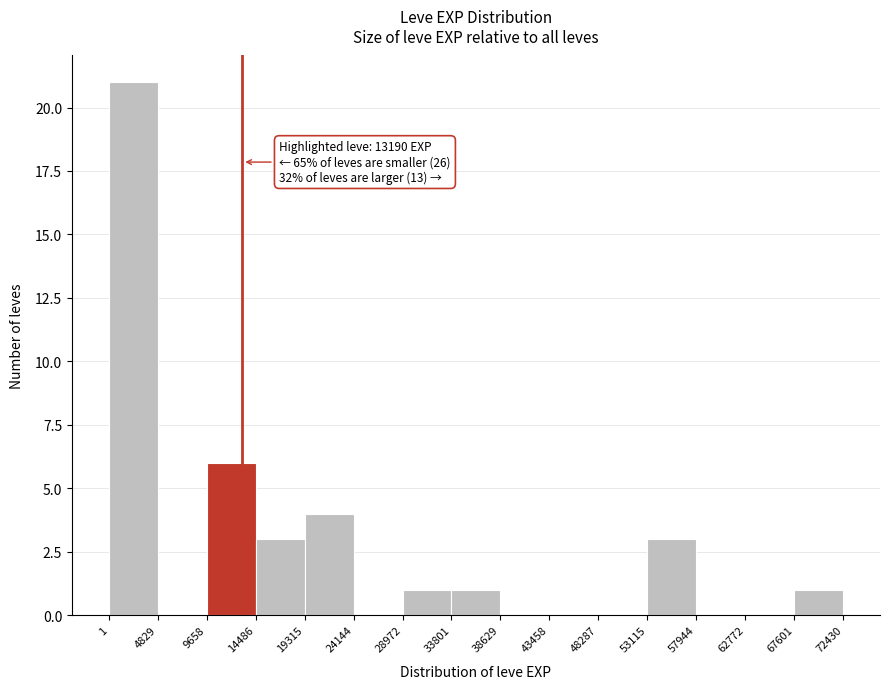

Which range on the x-axis has the tallest bar?

1 to 4829